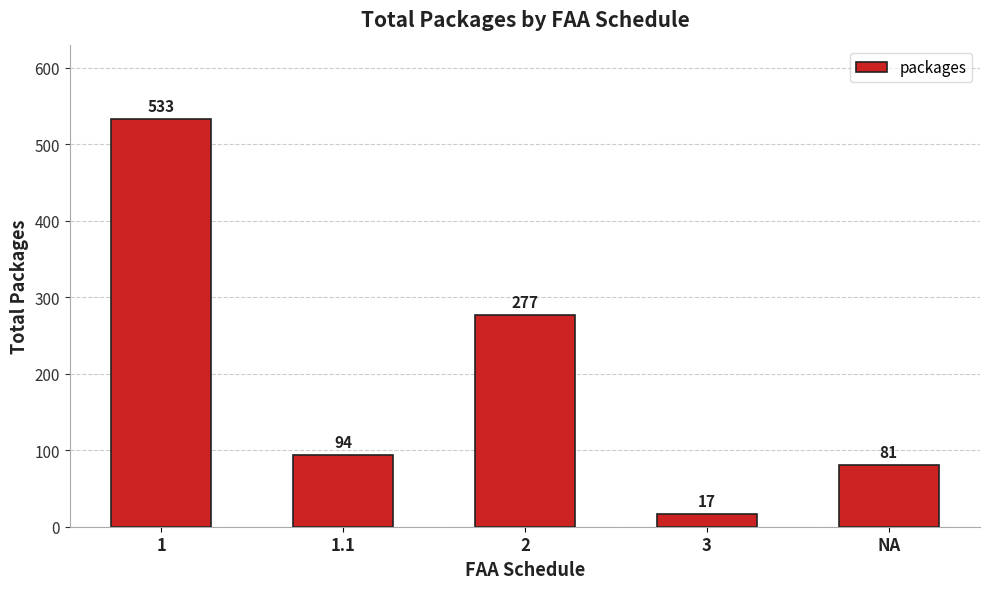

Reading right to left, what are all the values shown in this chart?

81	17	277	94	533